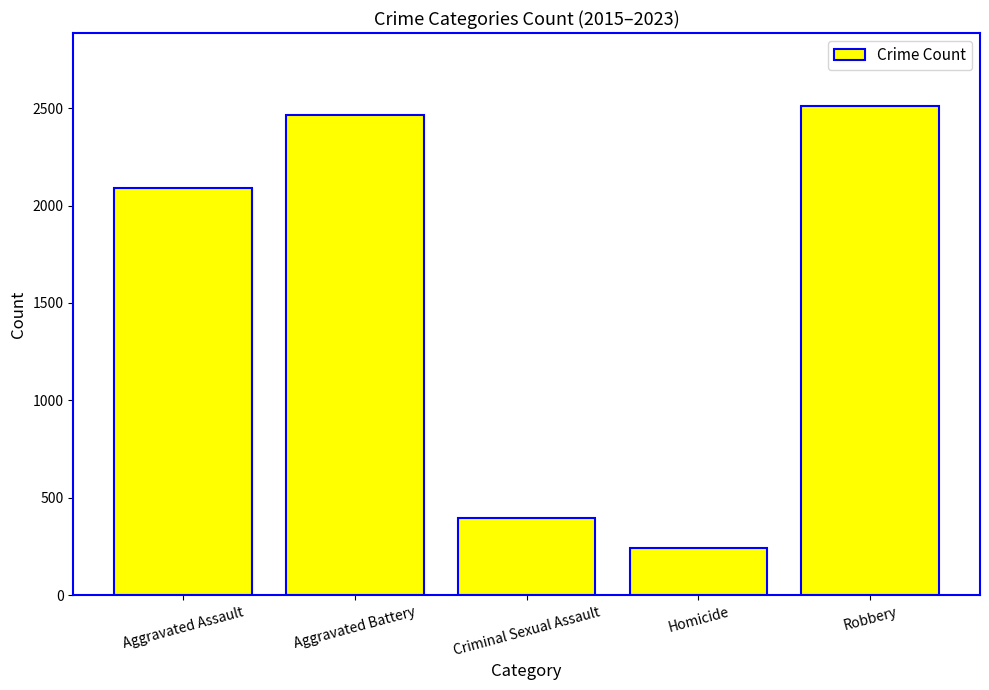

The value at Homicide is 109. True or false?

False